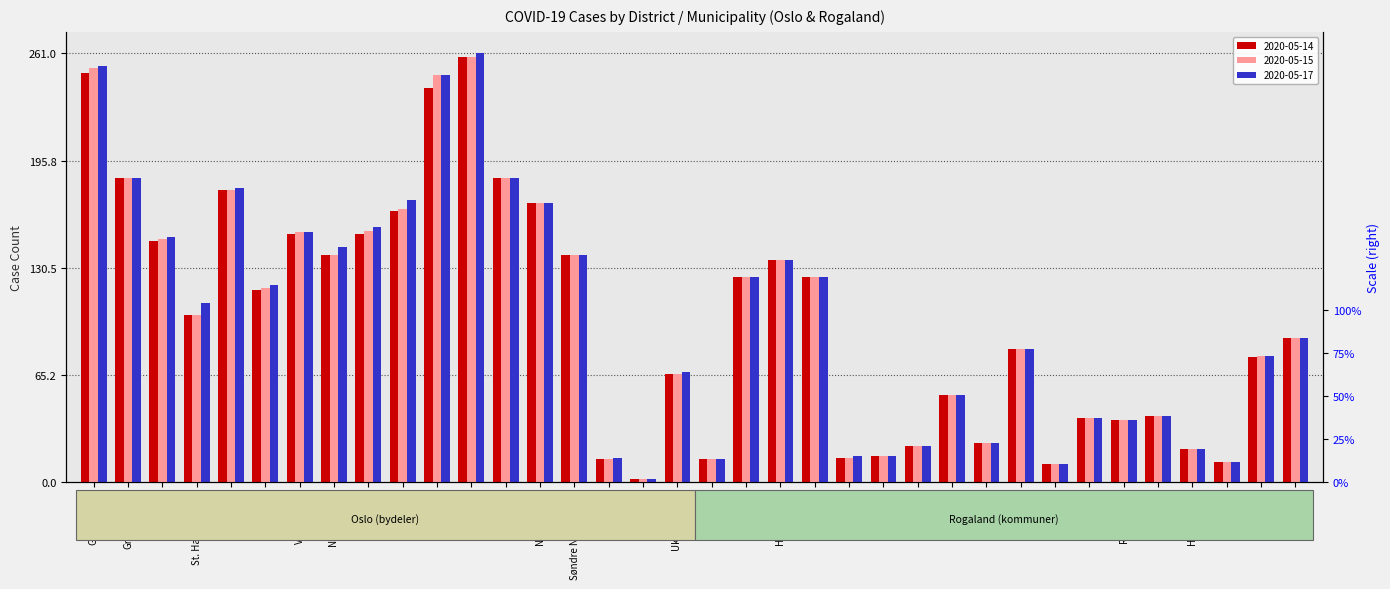

Reading right to left, what are all the values shown in this chart?

2020-05-14: 88	76	12	20	40	38	39	11	81	24	53	22	16	15	125	135	125	14	66	2	14	138	170	185	259	240	165	151	138	151	117	178	102	147	185	249
2020-05-15: 88	77	12	20	40	38	39	11	81	24	53	22	16	15	125	135	125	14	66	2	14	138	170	185	259	248	166	153	138	152	118	178	102	148	185	252
2020-05-17: 88	77	12	20	40	38	39	11	81	24	53	22	16	16	125	135	125	14	67	2	15	138	170	185	261	248	172	155	143	152	120	179	109	149	185	253